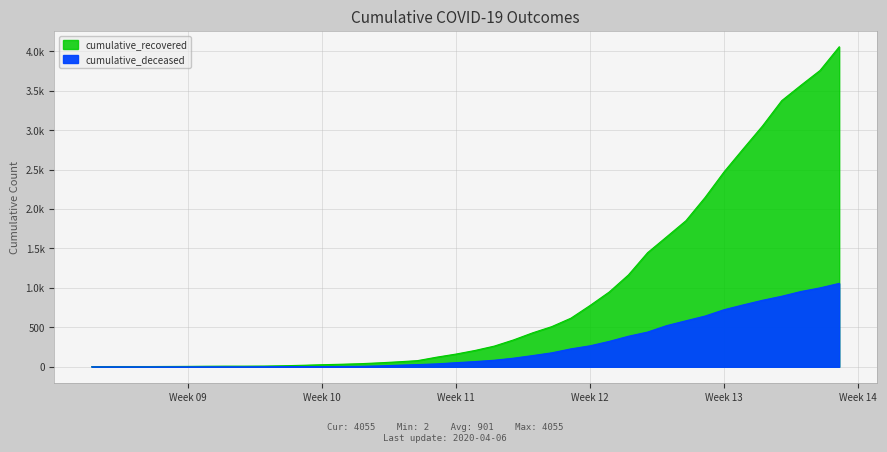

Does the chart display data point markers on the line(s)?

No